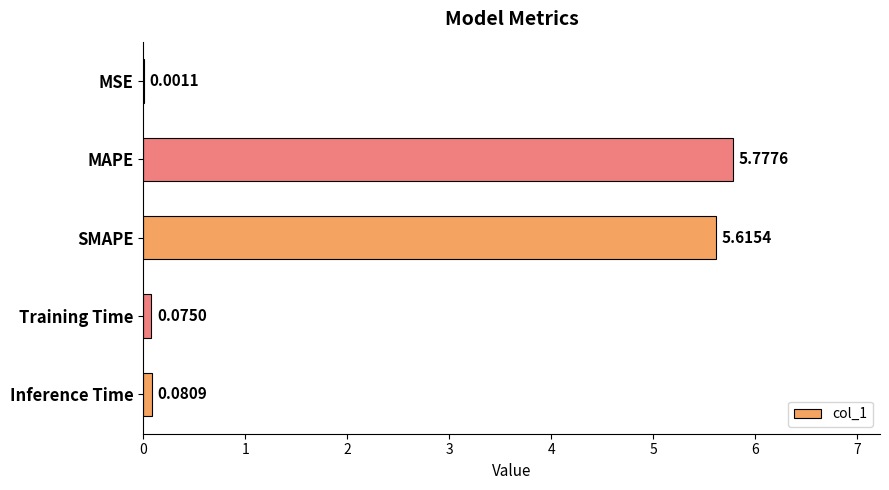

Does the chart contain stacked bars?

No